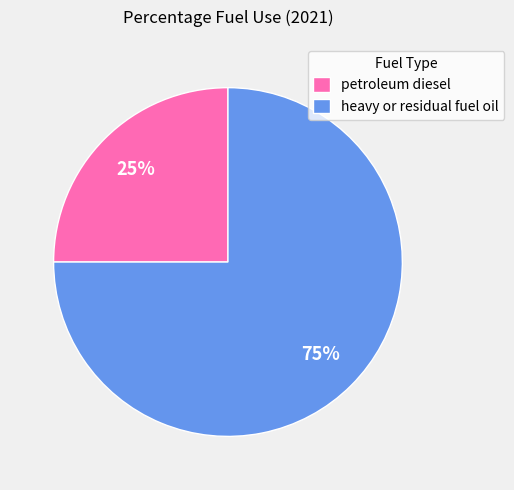

What percentage is the heavy or residual fuel oil slice, to the nearest percent?

75%